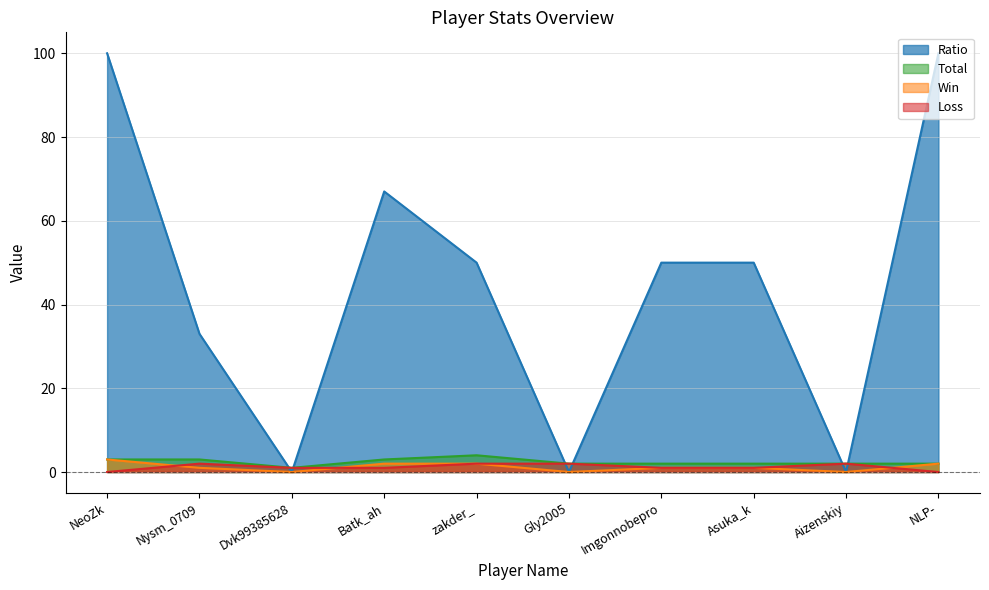

Reading right to left, extract all data points from this chart.

Ratio: NLP-=100	Aizenskiy=0	Asuka_k=50	Imgonnobepro=50	Gly2005=0	zakder_=50	Batk_ah=67	Dvk99385628=0	Nysm_0709=33	NeoZk=100
Total: NLP-=2	Aizenskiy=2	Asuka_k=2	Imgonnobepro=2	Gly2005=2	zakder_=4	Batk_ah=3	Dvk99385628=1	Nysm_0709=3	NeoZk=3
Win: NLP-=2	Aizenskiy=0	Asuka_k=1	Imgonnobepro=1	Gly2005=0	zakder_=2	Batk_ah=2	Dvk99385628=0	Nysm_0709=1	NeoZk=3
Loss: NLP-=0	Aizenskiy=2	Asuka_k=1	Imgonnobepro=1	Gly2005=2	zakder_=2	Batk_ah=1	Dvk99385628=1	Nysm_0709=2	NeoZk=0